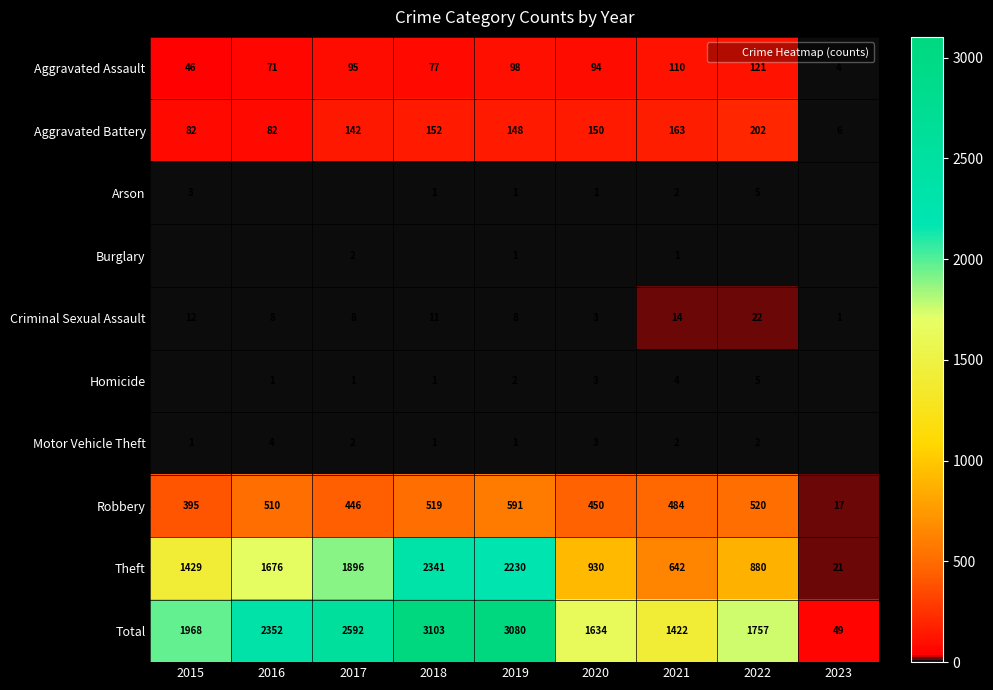

What is the sum of the Homicide values at 2022 and 2016?

6